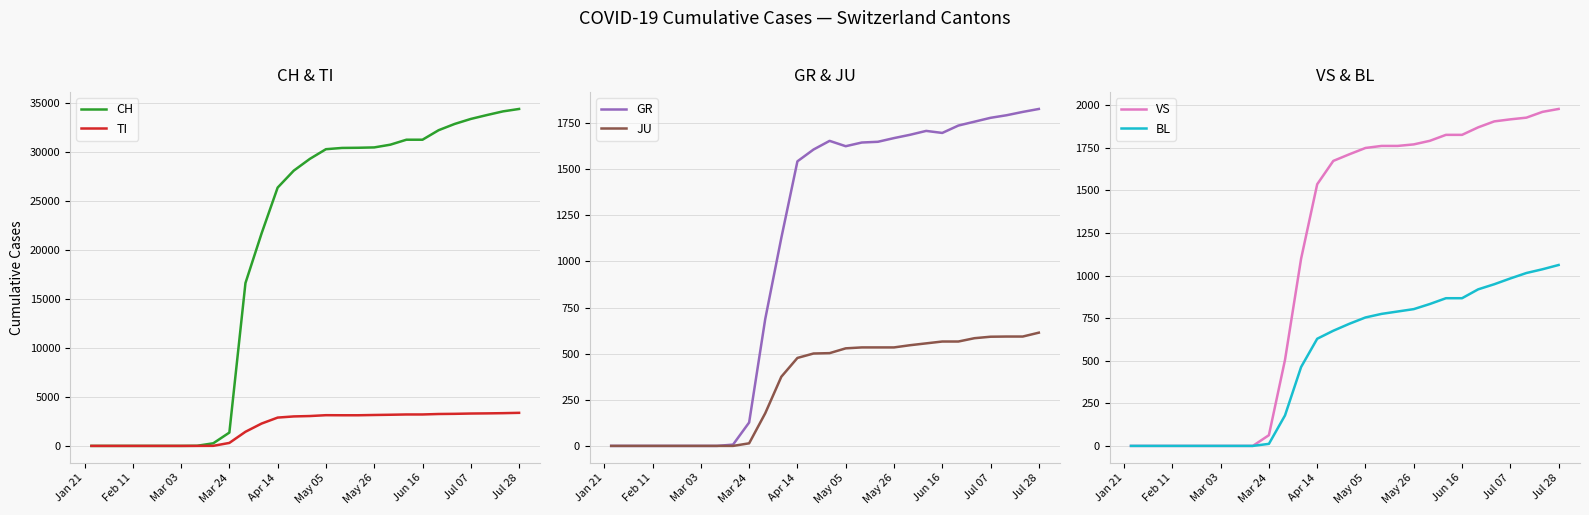

What is the sum of all VS values?

30630